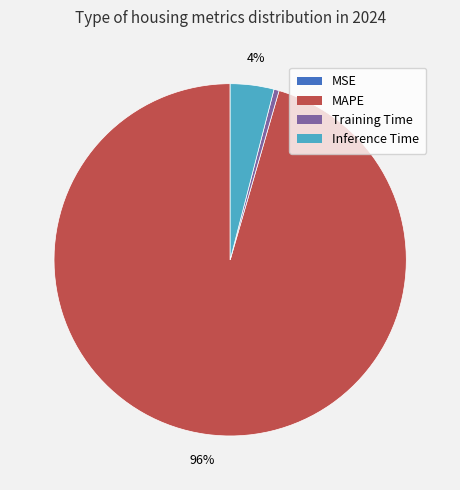

To the nearest percent, what is the difference between the largest and smallest slice percentages?

96%